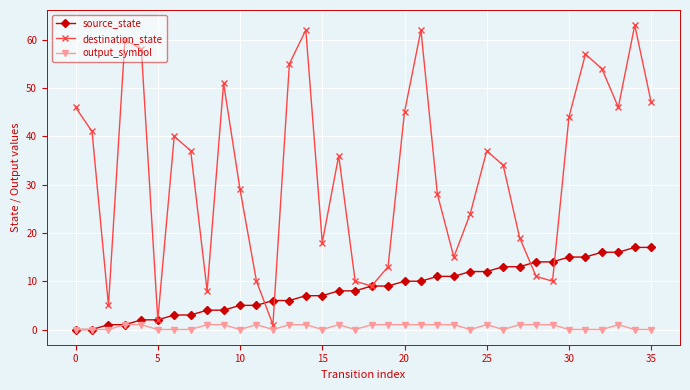

Which series has the largest total across all categories?

destination_state